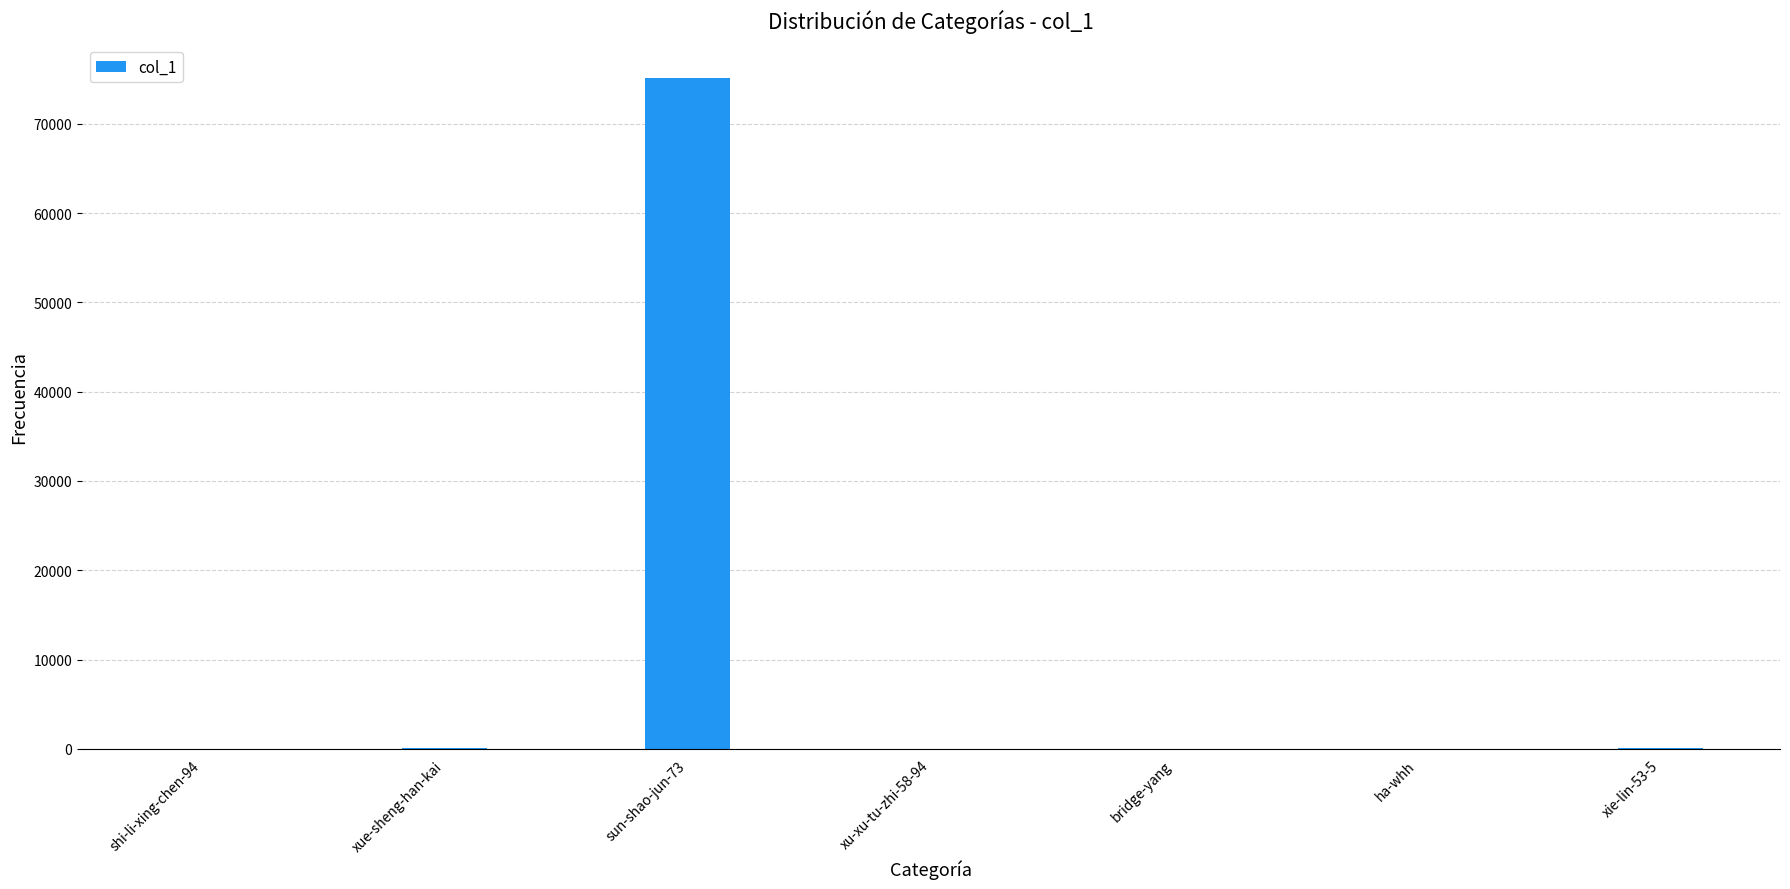

What is the greatest value displayed?

75090